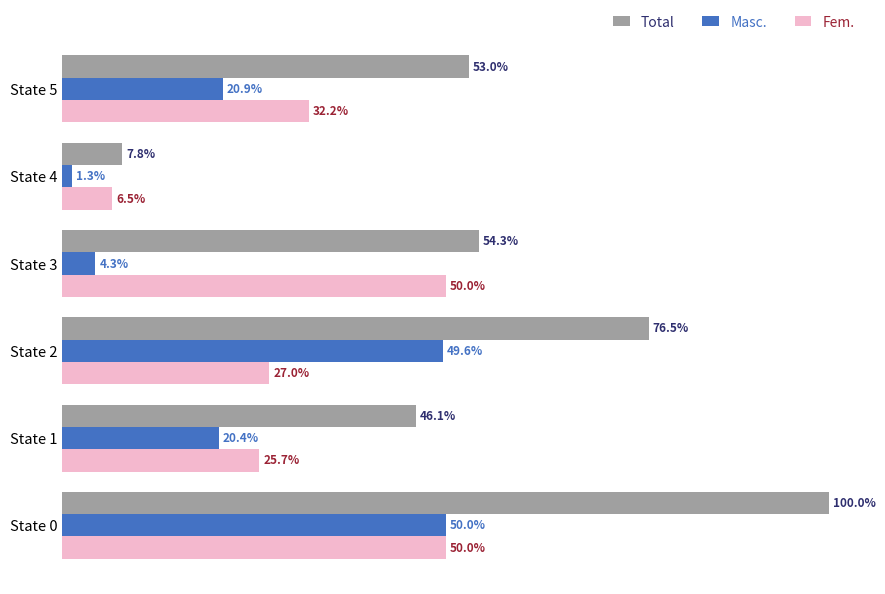

Rank the series by their average value, from lowest to highest.

Masc., Fem., Total